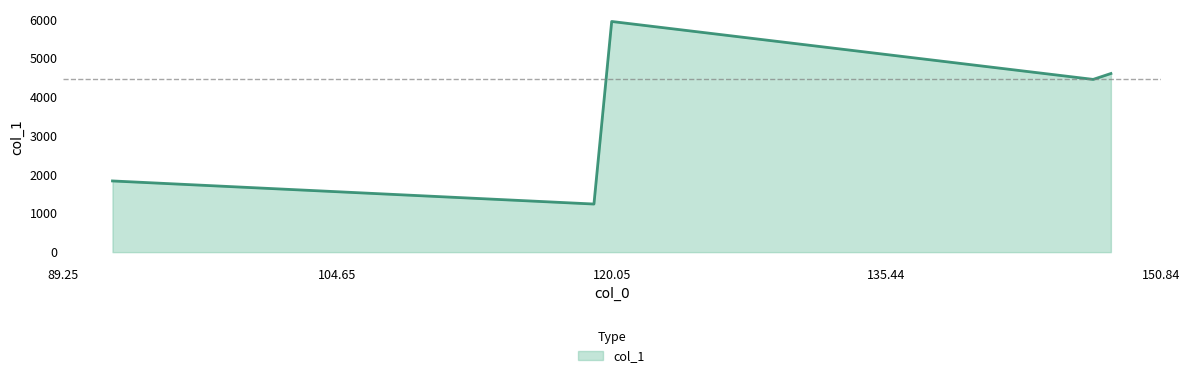

What is the average value?

3617.8